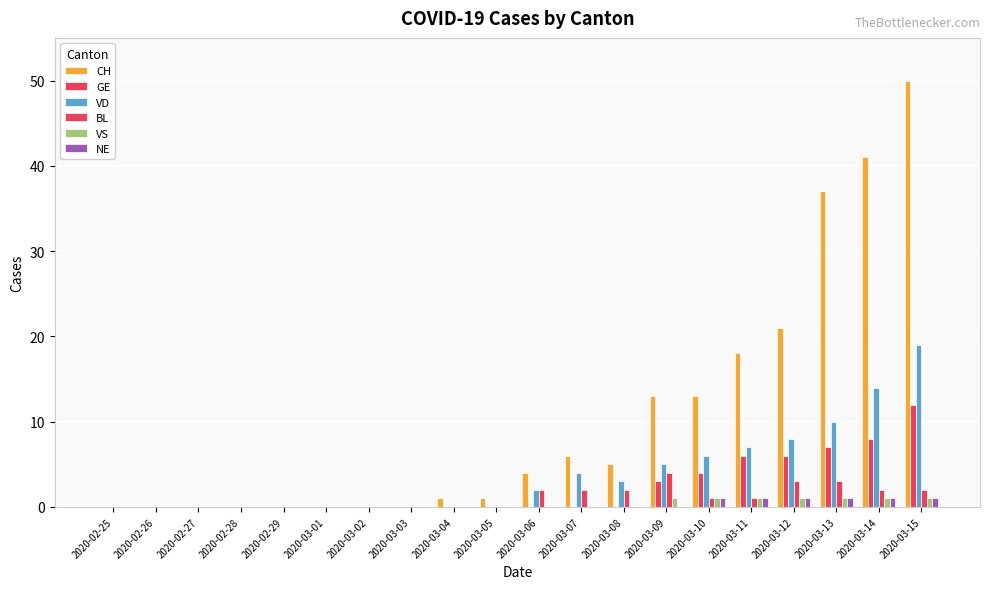

Which category has the highest value in the GE series?

2020-03-15